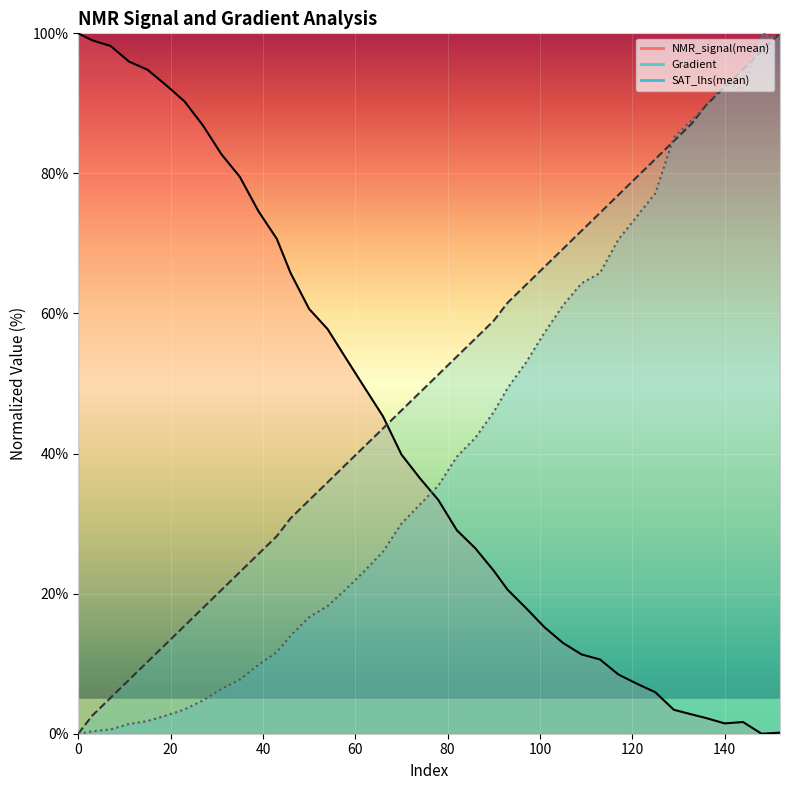

True or false: Gradient has a value of 76.9 at 117.

True